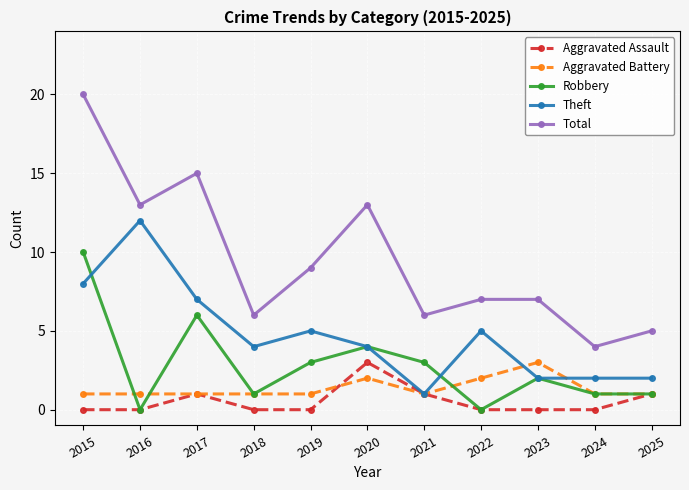

Is it true that Aggravated Assault equals 1 at 2025?

True